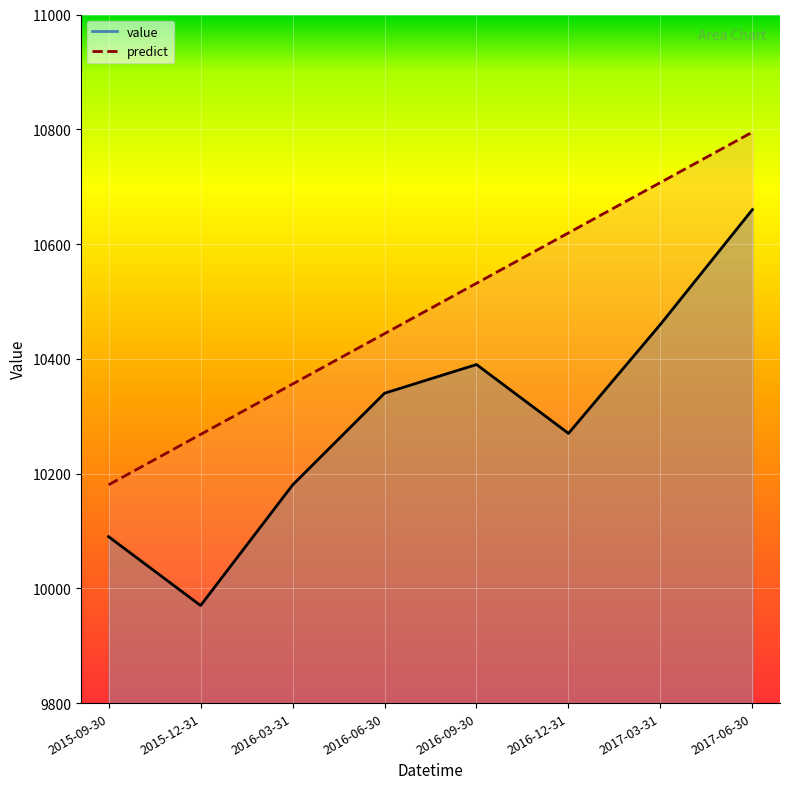

What position from the left is 2017-03-31?

7